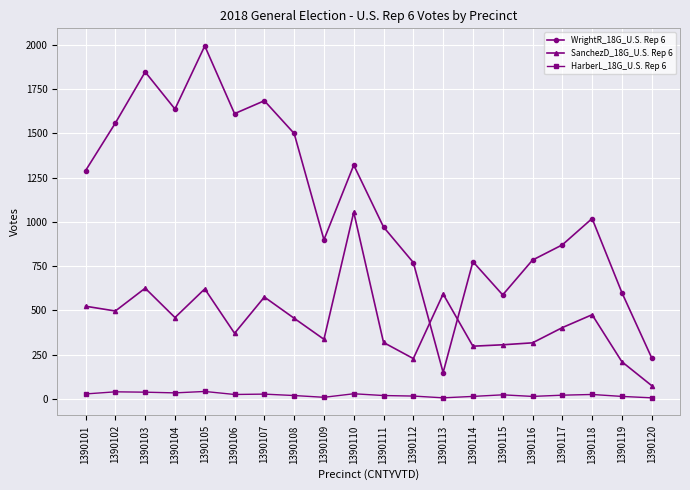

What is the approximate value of HarberL_18G_U.S. Rep 6 at 1390105, to the nearest 5?

40